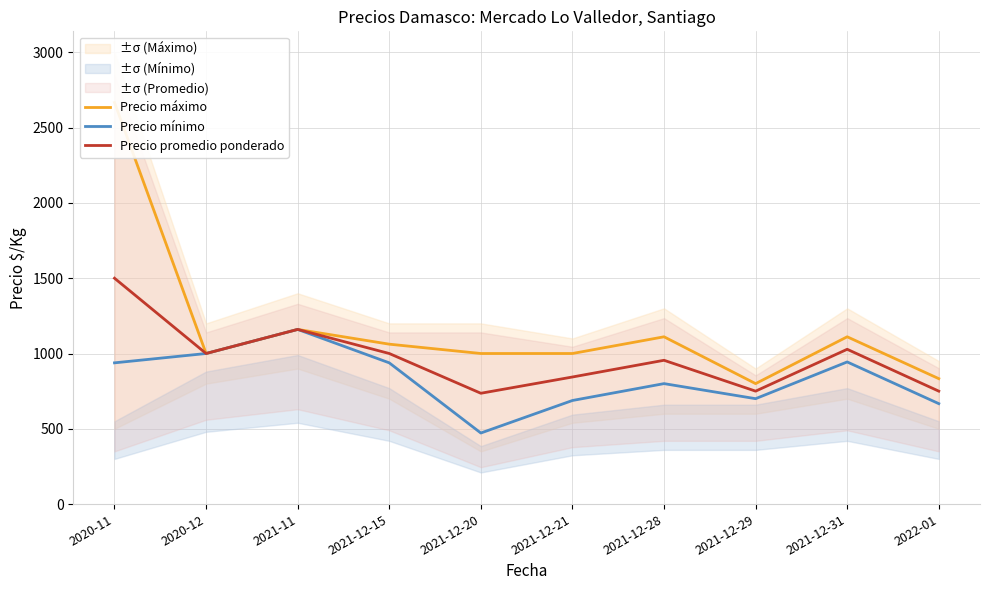

What is the sum of the Precio promedio ponderado values at 2021-12-31 and 2021-12-29?

1778